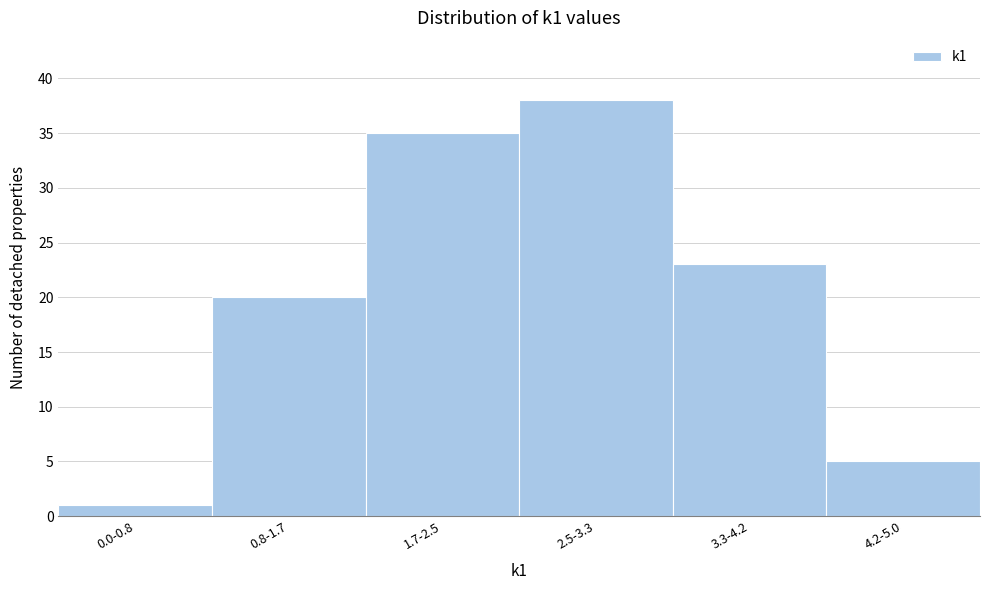

Reading left to right, list all the values displayed in this chart.

0.0-0.8=1	0.8-1.7=20	1.7-2.5=35	2.5-3.3=38	3.3-4.2=23	4.2-5.0=5